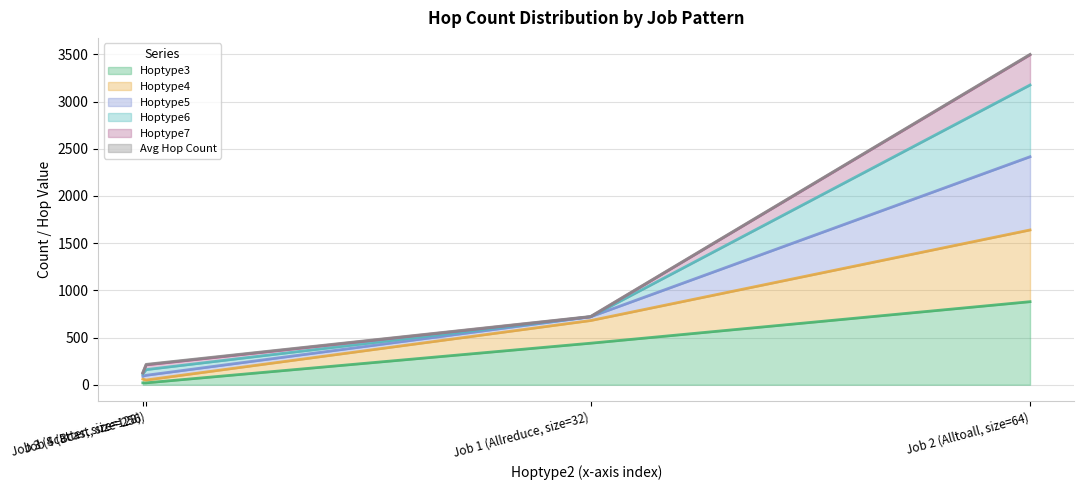

Between Job 3 (Scatter, size=128) and Job 2 (Alltoall, size=64), which series saw the biggest shift?

Hoptype7 (line)